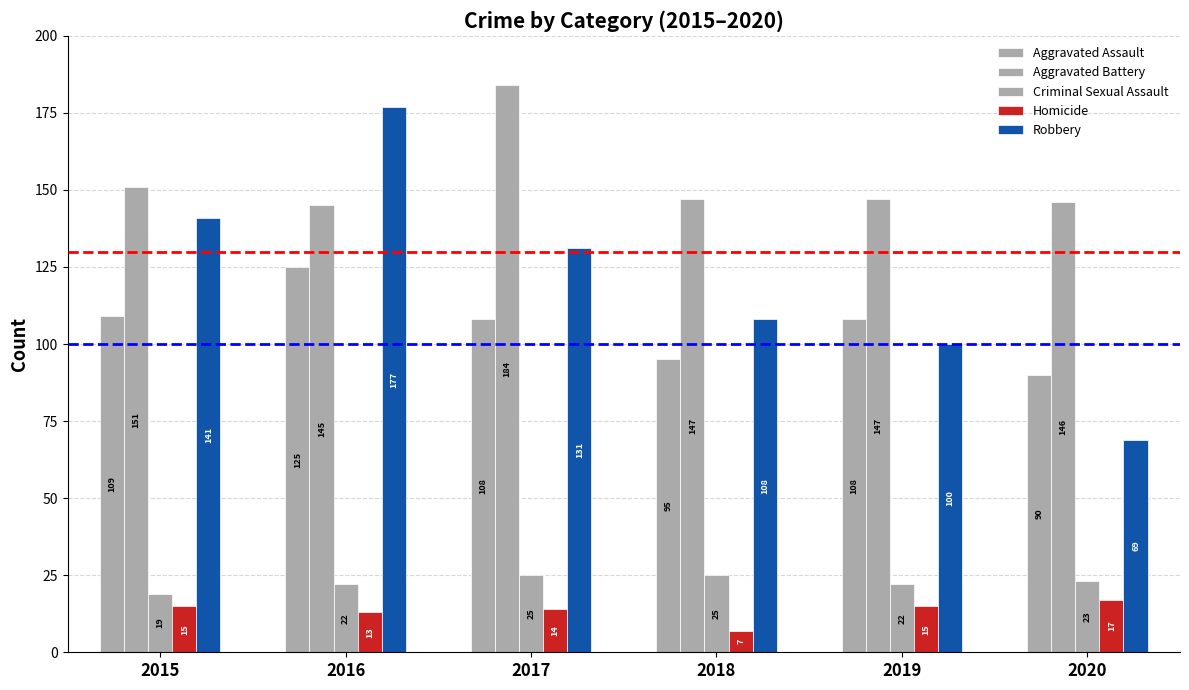

The Criminal Sexual Assault series shows 23 at 2020. True or false?

True